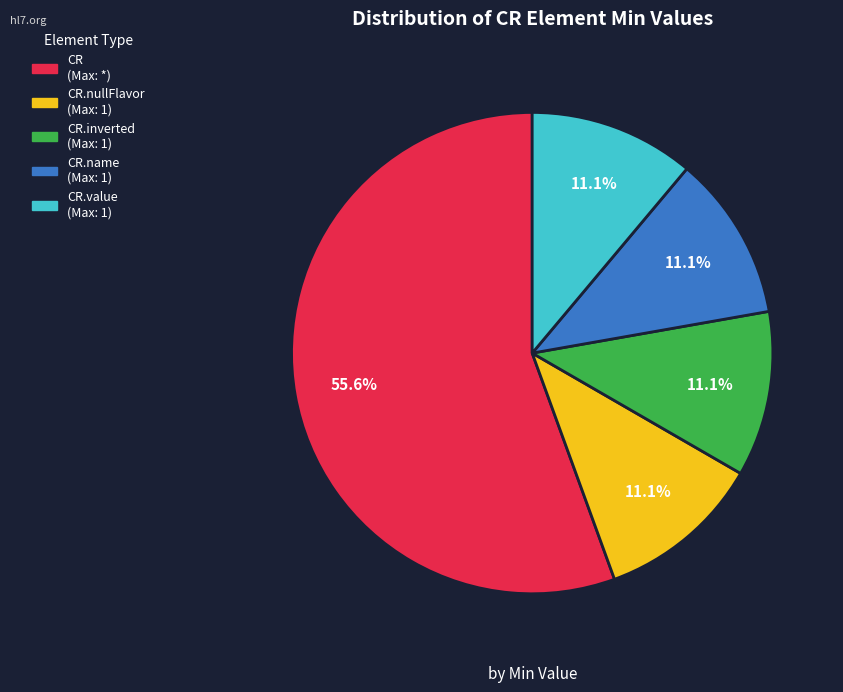

Does any single category account for the majority?

Yes